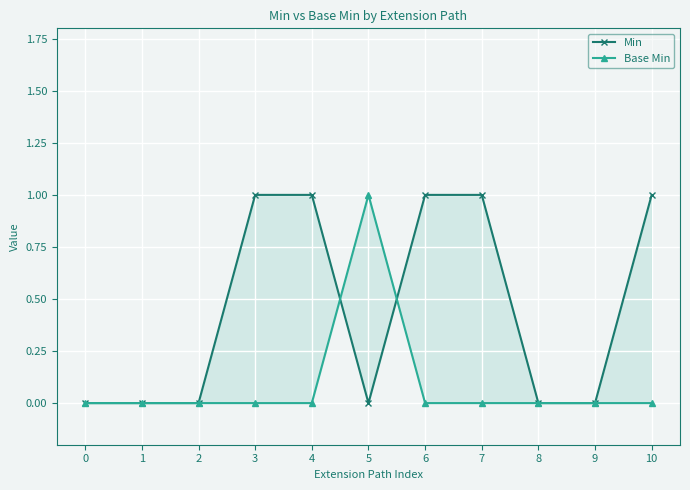

Rank the series by their average value, from lowest to highest.

Base Min, Min